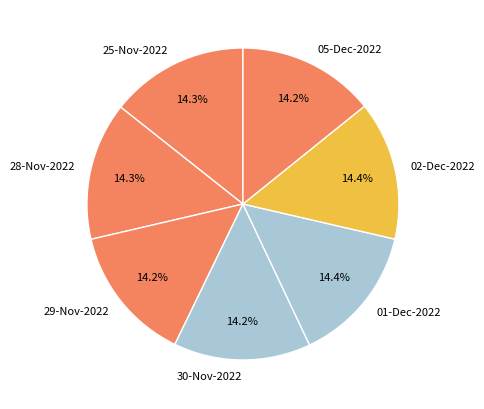

Does 30-Nov-2022 represent more than half of the total?

No